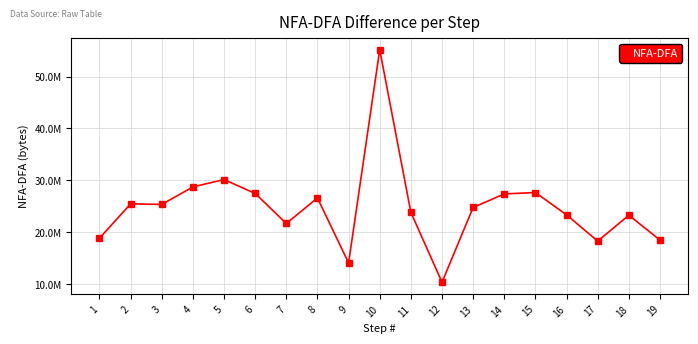

Reading left to right, what are all the values shown in this chart?

1=18855237	2=25477100	3=25360637	4=28737754	5=30153313	6=27480377	7=21693863	8=26610206	9=14091976	10=55173569	11=23831614	12=10369075	13=24783127	14=27387624	15=27656570	16=23354659	17=18297535	18=23285019	19=18501950